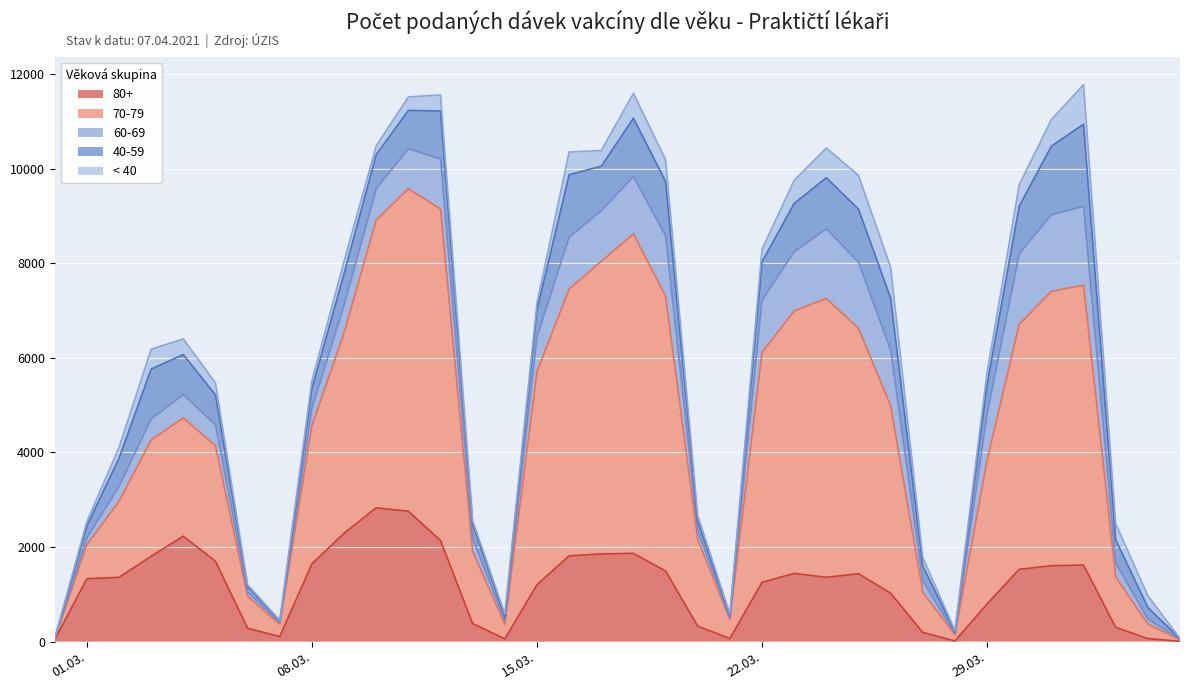

Reading left to right, what are all the values shown in this chart?

70-79: 2021-02-28=17	2021-03-01=720	2021-03-02=1606	2021-03-03=2459	2021-03-04=2500	2021-03-05=2444	2021-03-06=672	2021-03-07=261	2021-03-08=2922	2021-03-09=4236	2021-03-10=6086	2021-03-11=6820	2021-03-12=7009	2021-03-13=1527	2021-03-14=308	2021-03-15=4507	2021-03-16=5644	2021-03-17=6186	2021-03-18=6755	2021-03-19=5807	2021-03-20=1836	2021-03-21=402	2021-03-22=4860	2021-03-23=5550	2021-03-24=5895	2021-03-25=5188	2021-03-26=3959	2021-03-27=850	2021-03-28=132	2021-03-29=3036	2021-03-30=5182	2021-03-31=5802	2021-04-01=5917	2021-04-02=1063	2021-04-03=306	2021-04-04=31
< 40: 2021-02-28=2	2021-03-01=91	2021-03-02=229	2021-03-03=421	2021-03-04=330	2021-03-05=253	2021-03-06=38	2021-03-07=13	2021-03-08=166	2021-03-09=262	2021-03-10=184	2021-03-11=284	2021-03-12=342	2021-03-13=78	2021-03-14=63	2021-03-15=152	2021-03-16=479	2021-03-17=333	2021-03-18=527	2021-03-19=458	2021-03-20=121	2021-03-21=28	2021-03-22=266	2021-03-23=488	2021-03-24=628	2021-03-25=716	2021-03-26=651	2021-03-27=186	2021-03-28=22	2021-03-29=261	2021-03-30=453	2021-03-31=562	2021-04-01=836	2021-04-02=338	2021-04-03=249	2021-04-04=3
40-59: 2021-02-28=7	2021-03-01=253	2021-03-02=598	2021-03-03=1054	2021-03-04=848	2021-03-05=630	2021-03-06=119	2021-03-07=34	2021-03-08=423	2021-03-09=667	2021-03-10=722	2021-03-11=811	2021-03-12=1016	2021-03-13=301	2021-03-14=82	2021-03-15=565	2021-03-16=1322	2021-03-17=942	2021-03-18=1237	2021-03-19=1151	2021-03-20=194	2021-03-21=56	2021-03-22=810	2021-03-23=1021	2021-03-24=1080	2021-03-25=1122	2021-03-26=1101	2021-03-27=314	2021-03-28=49	2021-03-29=622	2021-03-30=1007	2021-03-31=1450	2021-04-01=1737	2021-04-02=495	2021-04-03=247	2021-04-04=11
60-69: 2021-02-28=2	2021-03-01=144	2021-03-02=315	2021-03-03=445	2021-03-04=492	2021-03-05=444	2021-03-06=91	2021-03-07=35	2021-03-08=361	2021-03-09=586	2021-03-10=660	2021-03-11=846	2021-03-12=1055	2021-03-13=271	2021-03-14=73	2021-03-15=737	2021-03-16=1093	2021-03-17=1070	2021-03-18=1208	2021-03-19=1281	2021-03-20=190	2021-03-21=32	2021-03-22=1106	2021-03-23=1252	2021-03-24=1473	2021-03-25=1397	2021-03-26=1181	2021-03-27=237	2021-03-28=20	2021-03-29=980	2021-03-30=1491	2021-03-31=1619	2021-04-01=1666	2021-04-02=296	2021-04-03=105	2021-04-04=13
80+: 2021-02-28=40	2021-03-01=1330	2021-03-02=1360	2021-03-03=1806	2021-03-04=2230	2021-03-05=1700	2021-03-06=283	2021-03-07=108	2021-03-08=1646	2021-03-09=2293	2021-03-10=2830	2021-03-11=2757	2021-03-12=2139	2021-03-13=382	2021-03-14=61	2021-03-15=1204	2021-03-16=1814	2021-03-17=1855	2021-03-18=1868	2021-03-19=1494	2021-03-20=327	2021-03-21=66	2021-03-22=1255	2021-03-23=1443	2021-03-24=1361	2021-03-25=1437	2021-03-26=1025	2021-03-27=195	2021-03-28=14	2021-03-29=798	2021-03-30=1530	2021-03-31=1606	2021-04-01=1620	2021-04-02=303	2021-04-03=65	2021-04-04=8